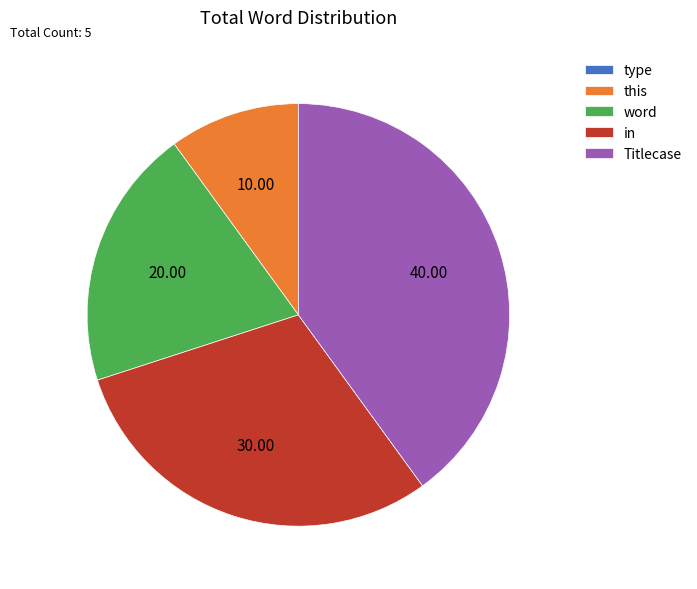

Does word account for over 50% of the chart?

No